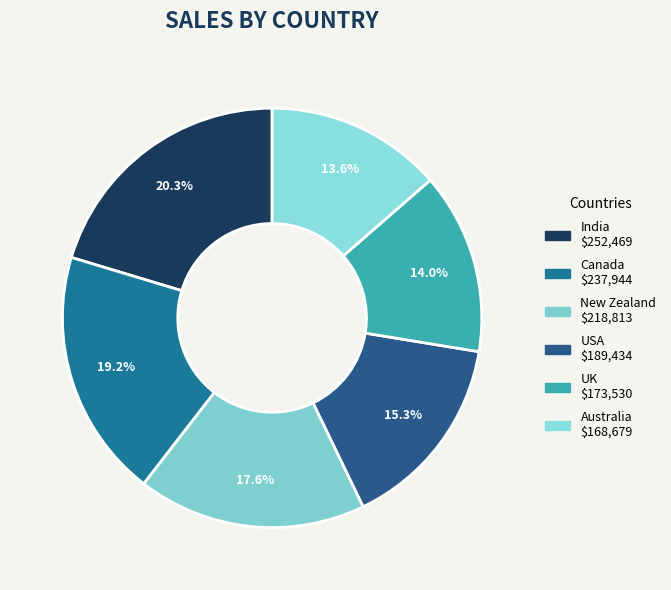

Is there a majority slice in this chart?

No